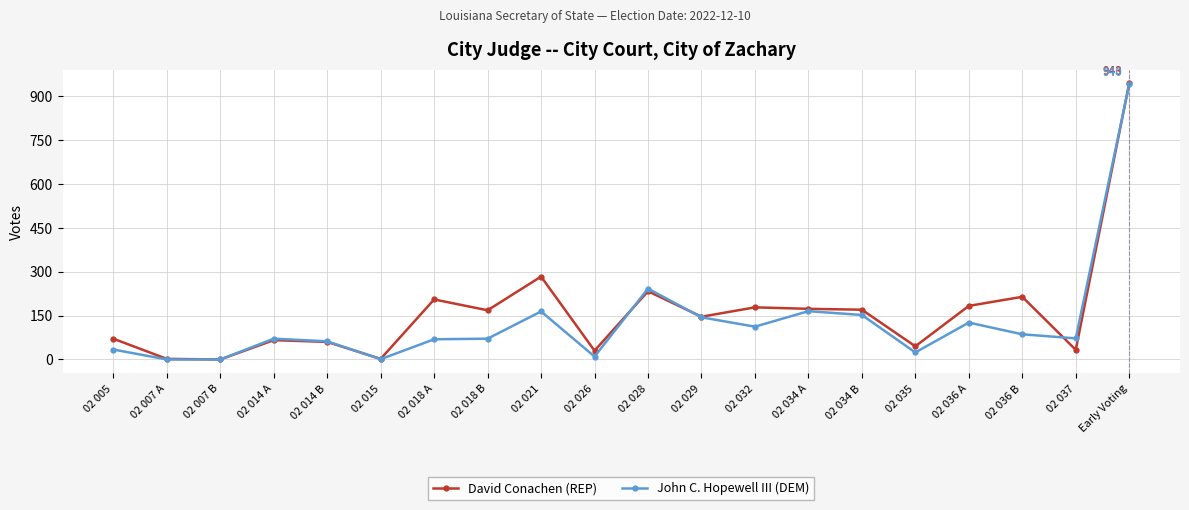

How many values in the David Conachen (REP) series are below 168?

10